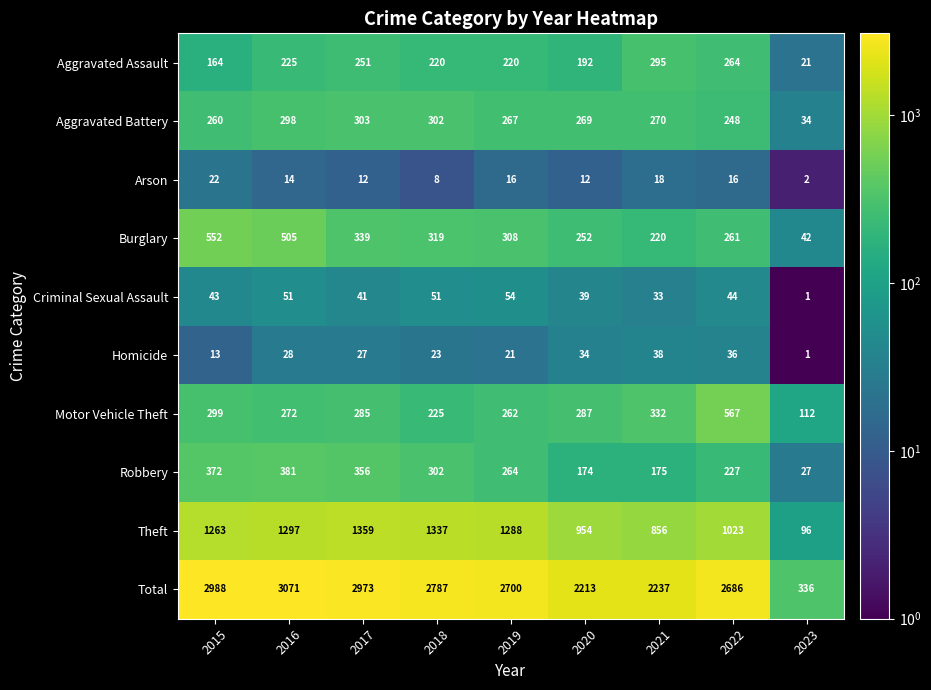

What is the sum of all Total values?

21991